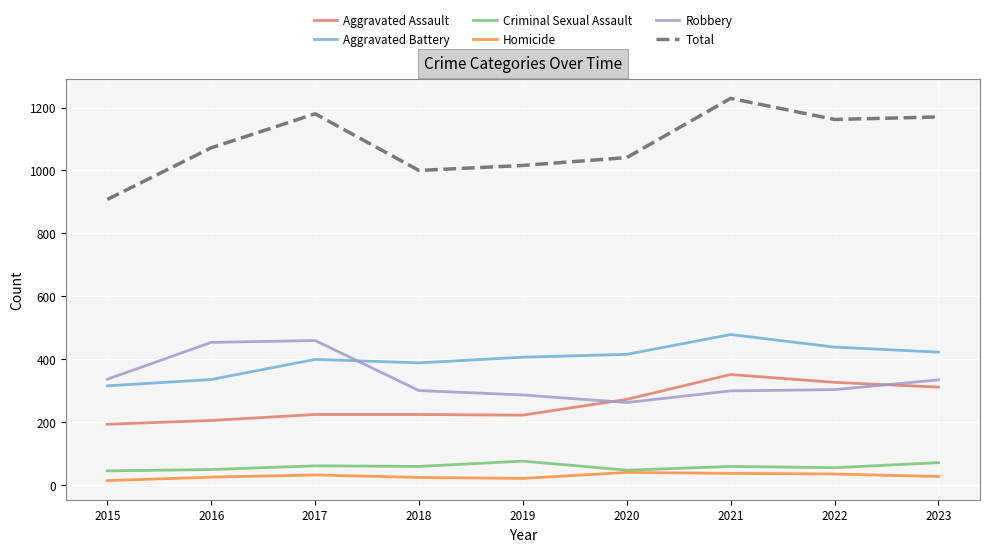

At which label does Total reach its minimum?

2015